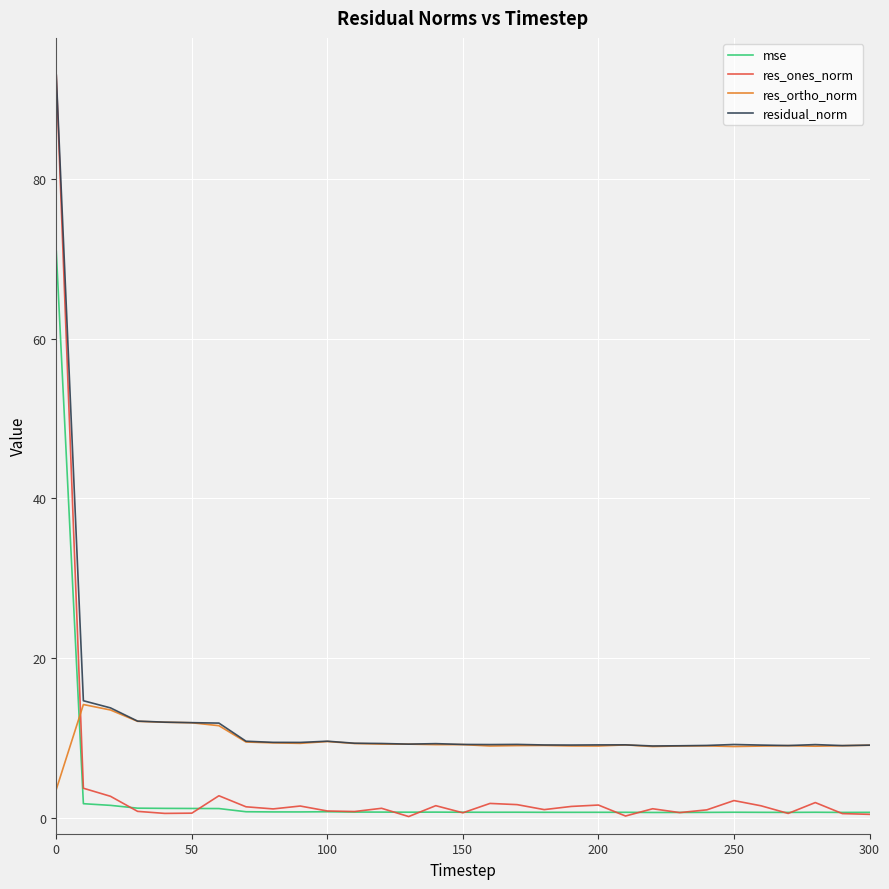

What is the average value of the res_ortho_norm series?

9.6